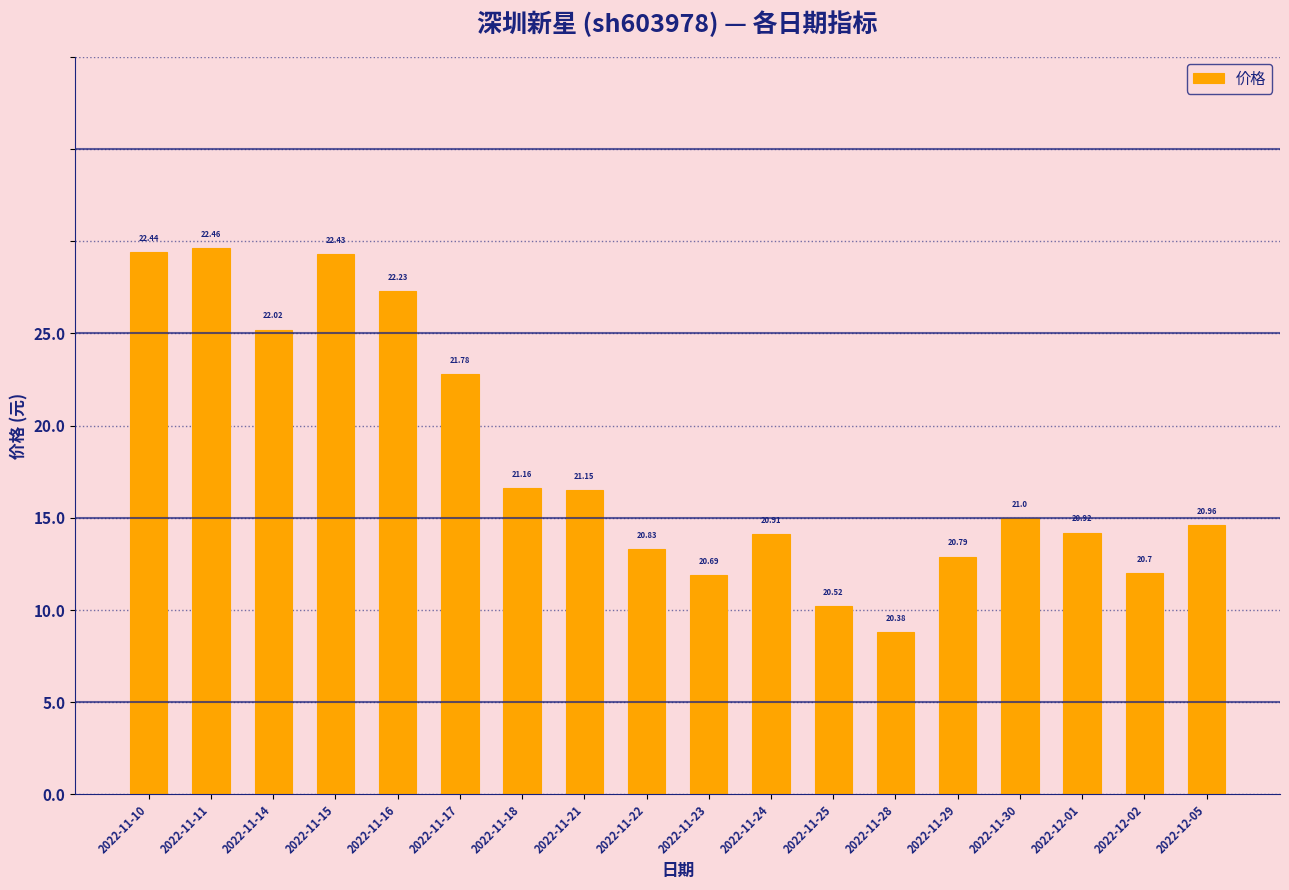

Does the chart contain any negative values?

No